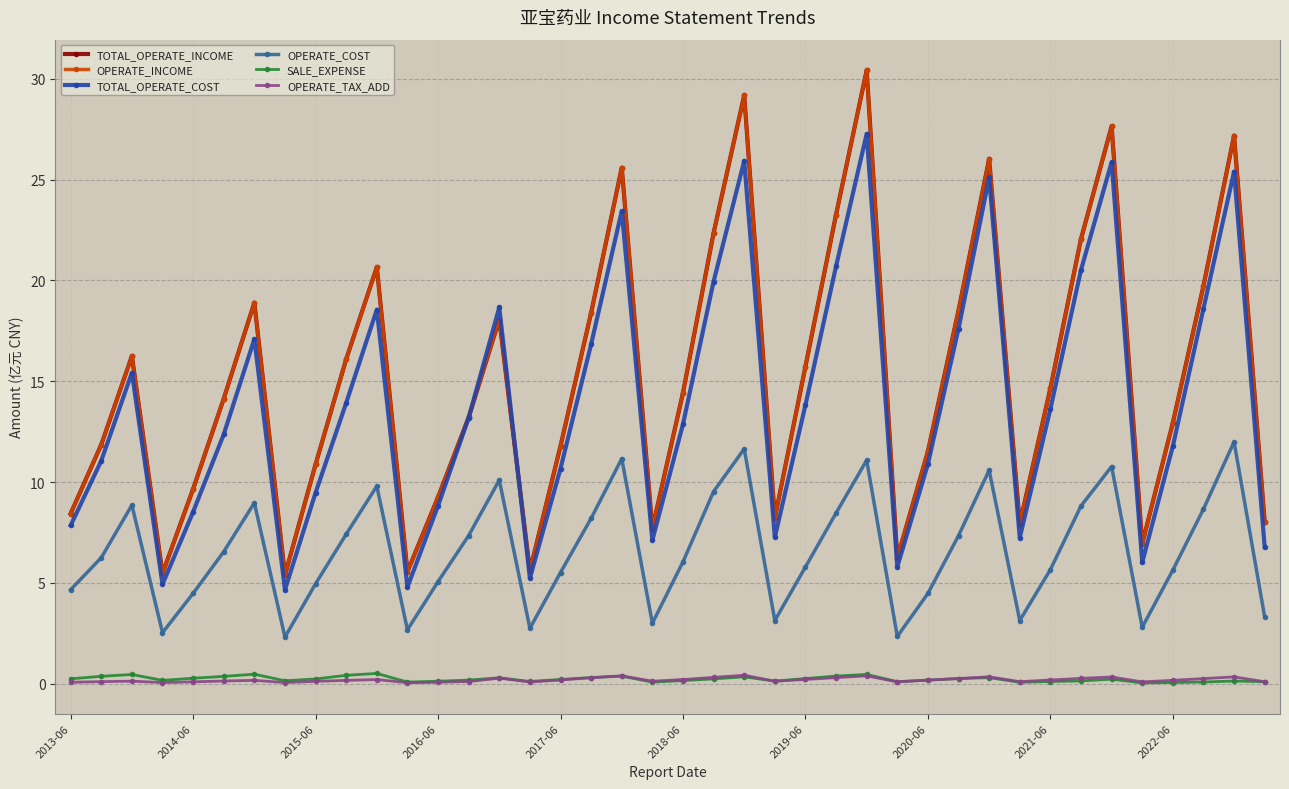

True or false: TOTAL_OPERATE_COST and OPERATE_TAX_ADD cross at least once.

False